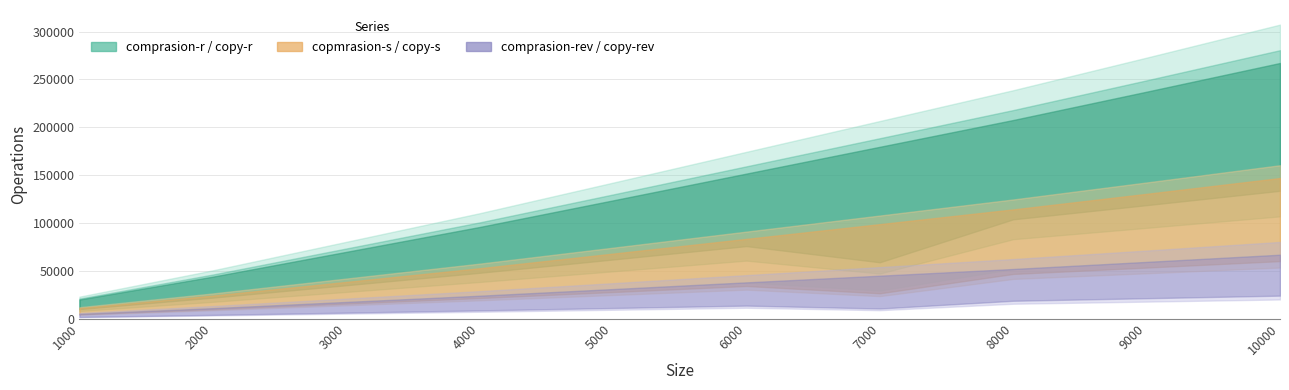

What is the total value across all series at 6000?

682272